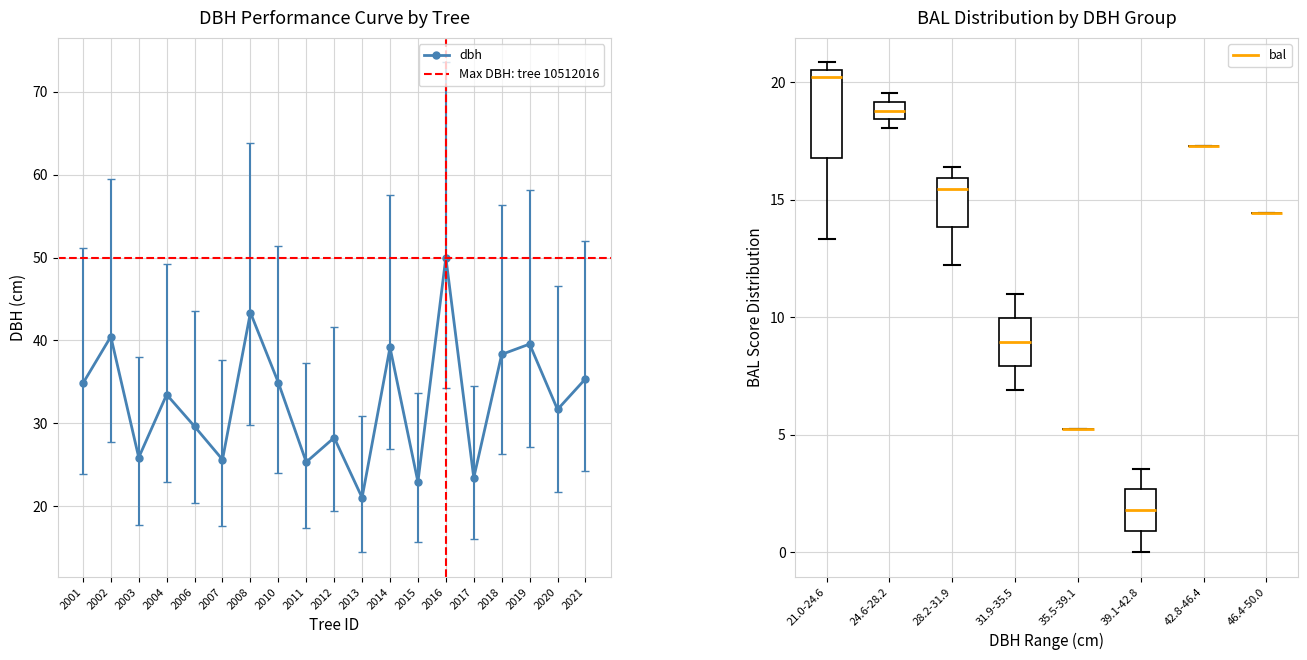

How many interior local peaks does the dbh series have?

7